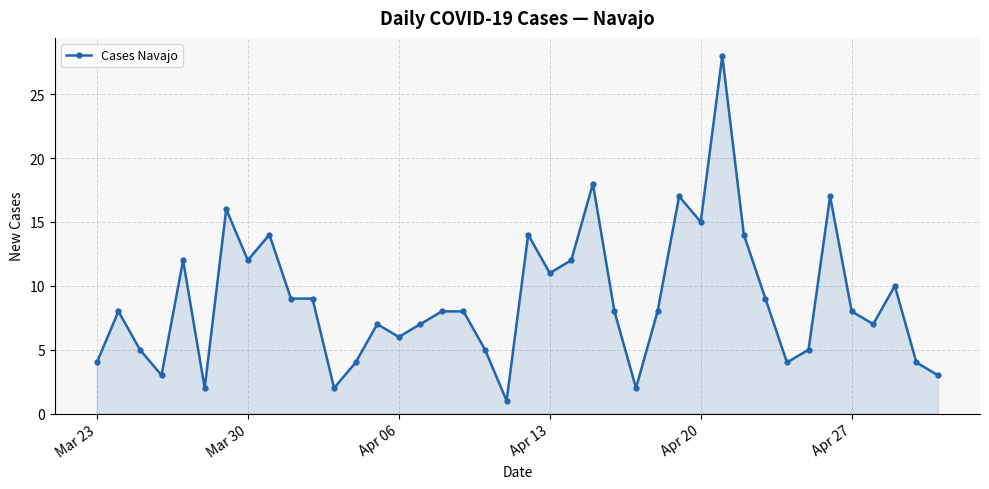

Reading right to left, extract all data points from this chart.

3	4	10	7	8	17	5	4	9	14	28	15	17	8	2	8	18	12	11	14	1	5	8	8	7	6	7	4	2	9	9	14	12	16	2	12	3	5	8	4